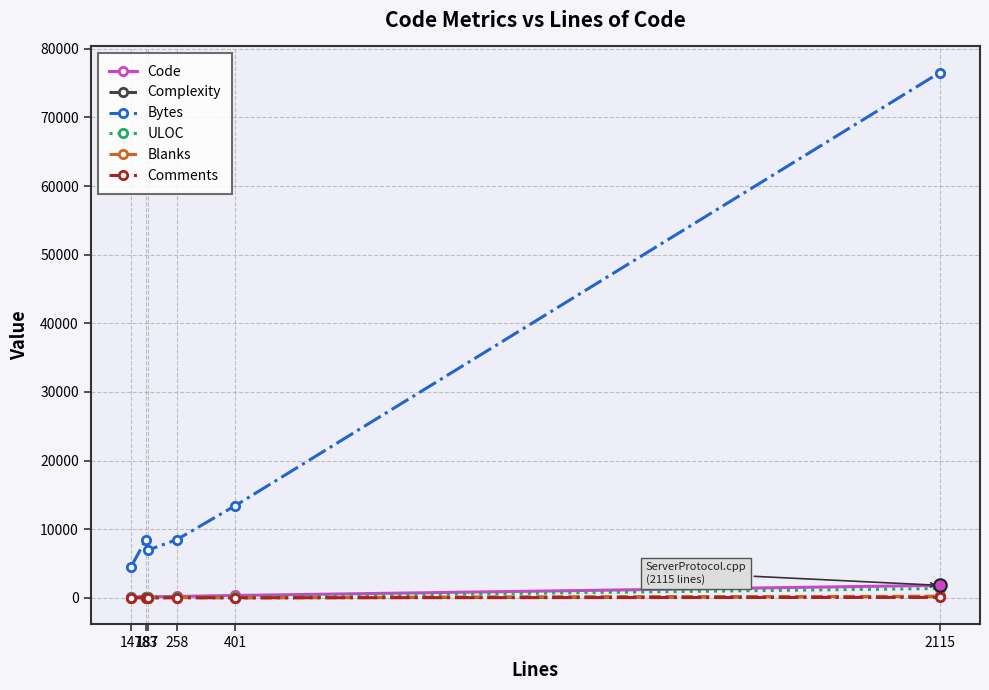

How many values in the Comments series are below 22?

3